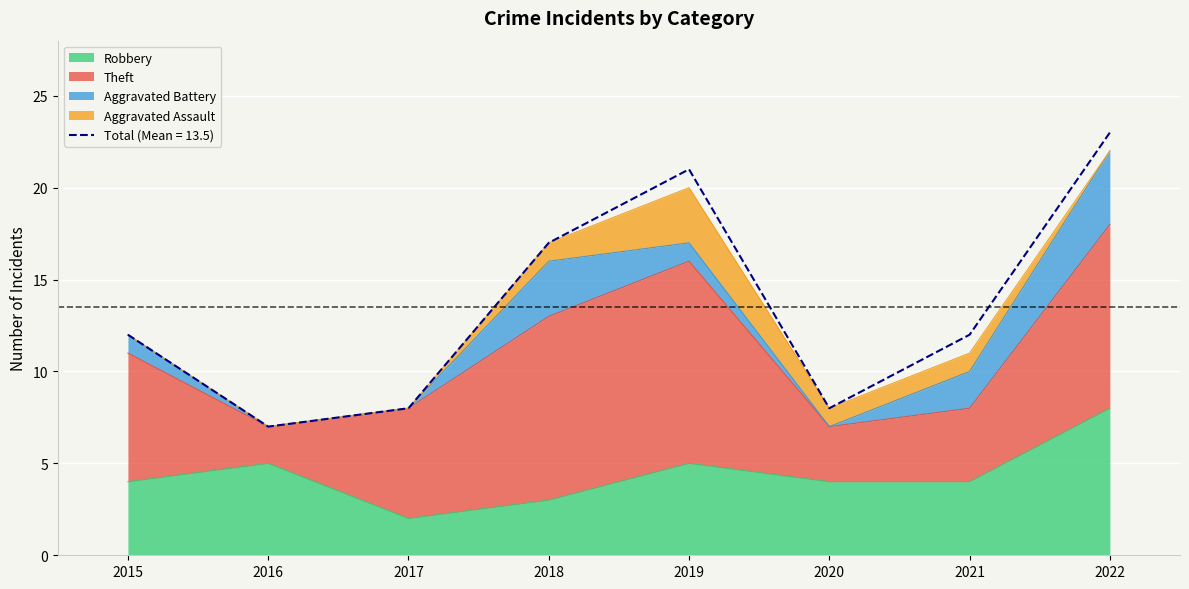

How many values in the Aggravated Assault series are below 1?

4